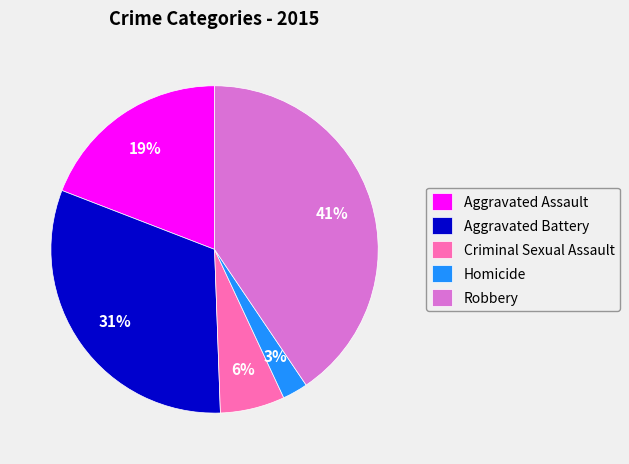

Do Aggravated Battery and Homicide together represent more than half of the pie?

No